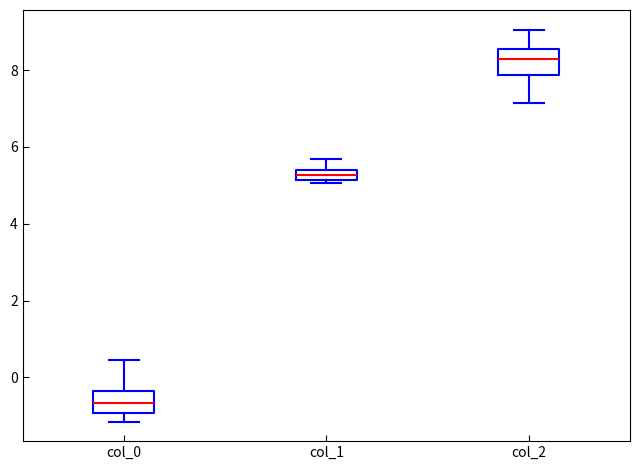

Which box's median line is the highest?

col_2